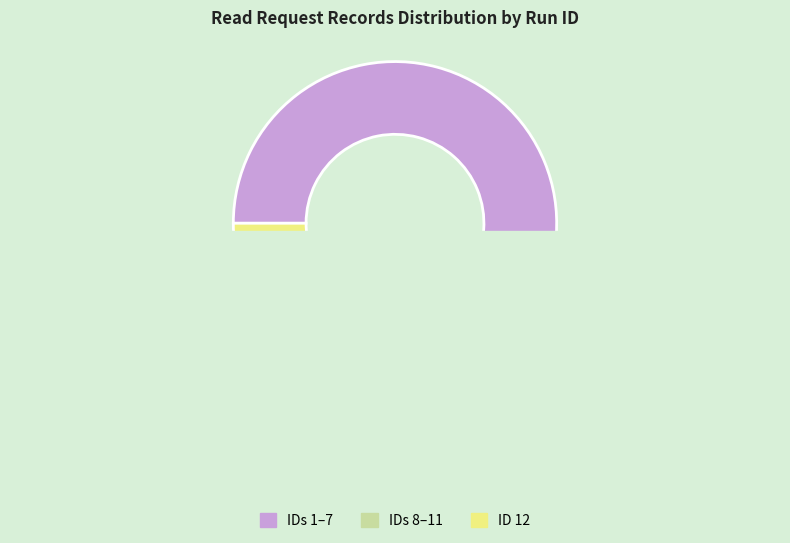

Which has a higher value, 7 or 11?

7